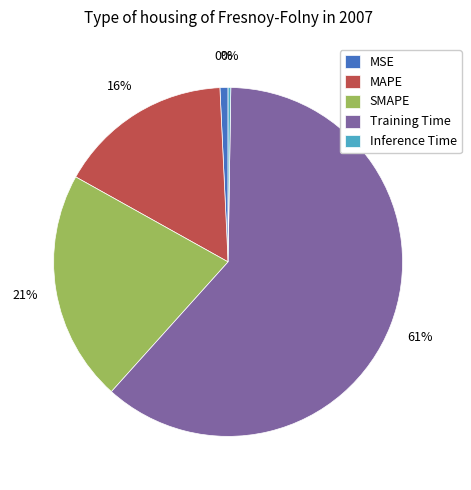

Is it true that MSE is 8% of the pie?

False